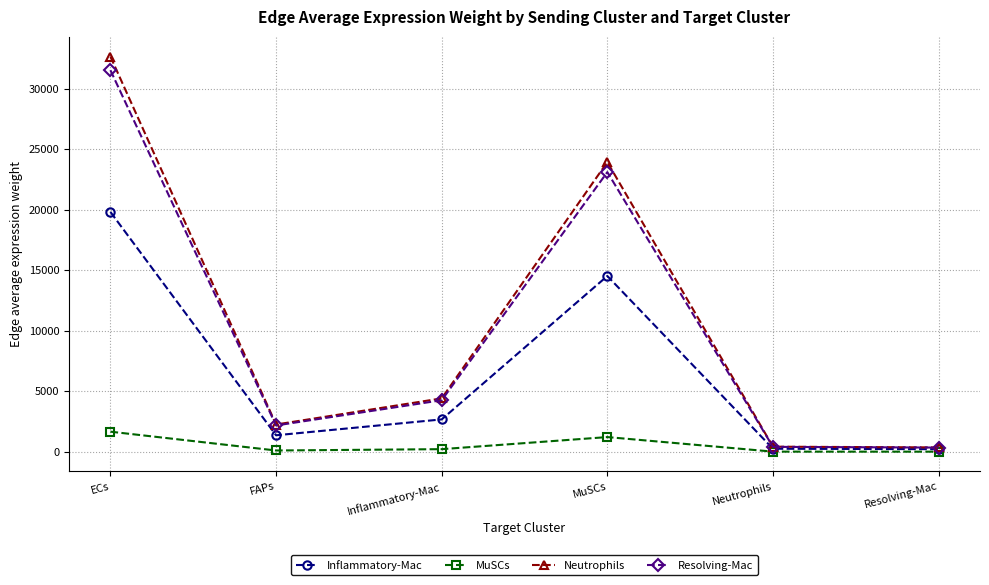

True or false: MuSCs and Resolving-Mac cross at least once.

False